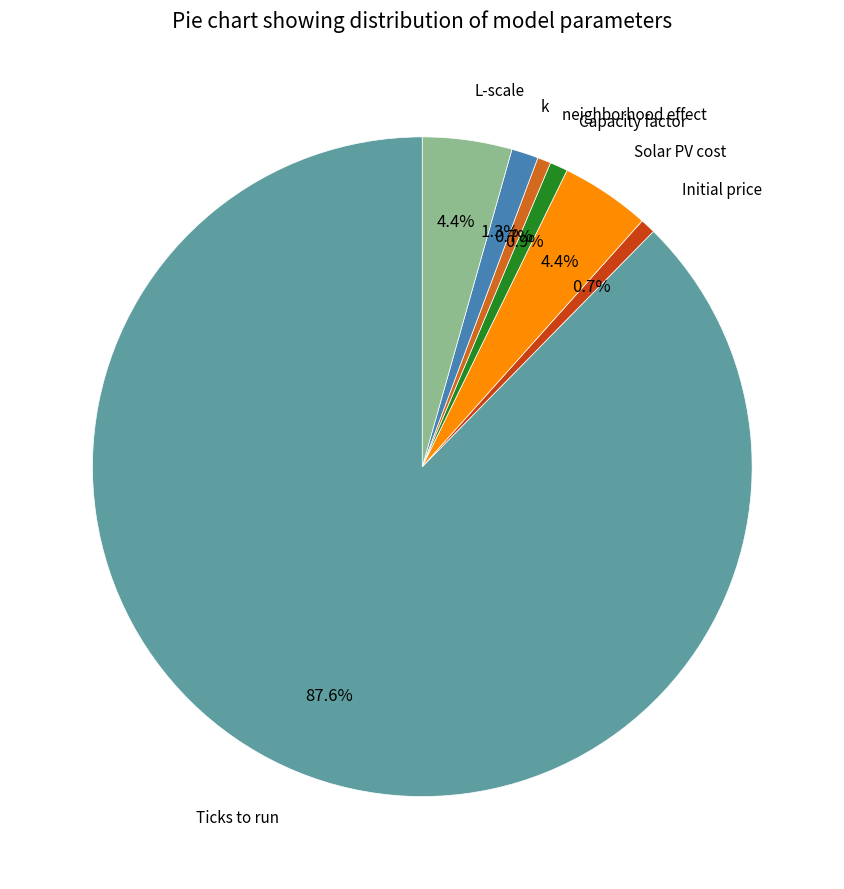

Which category has the biggest portion of the pie?

Ticks to run